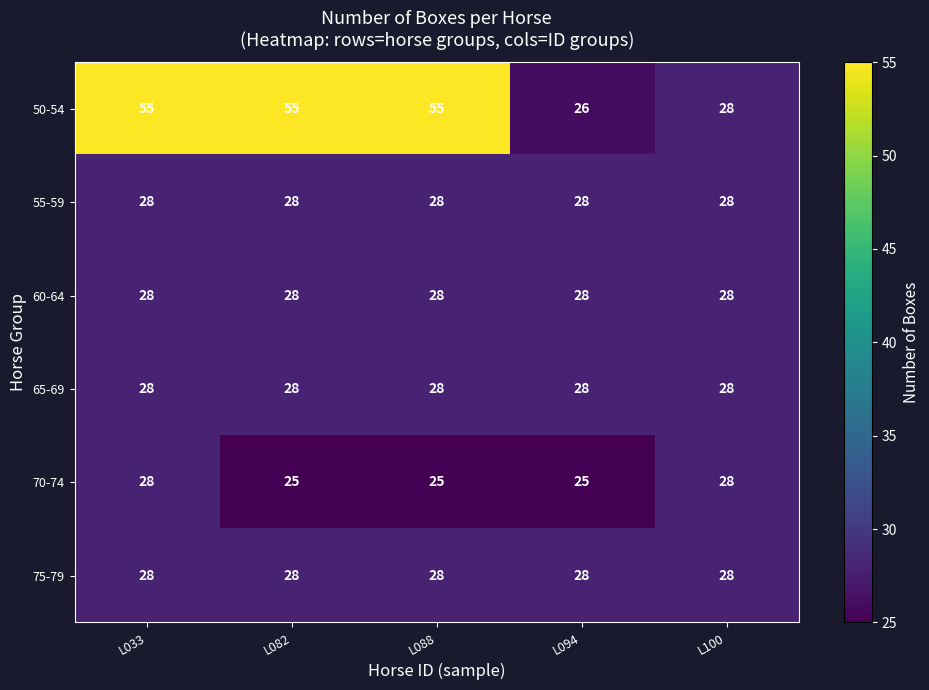

The value of 65-69 at L094 is 28. True or false?

True